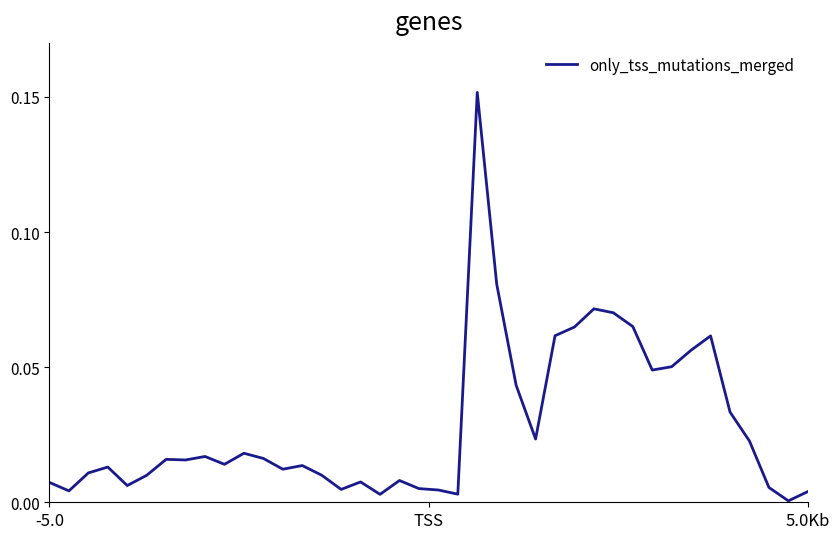

How many lines are shown in the chart?

1